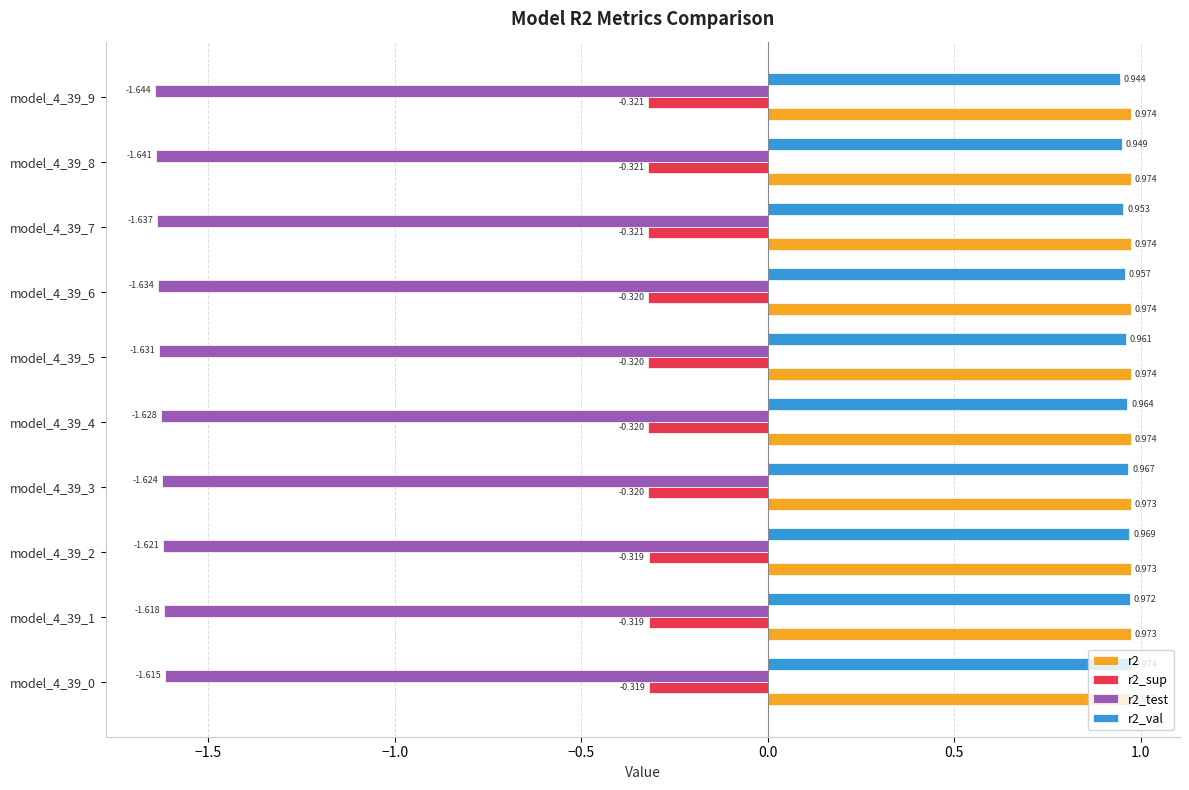

Which series has the largest total across all categories?

r2